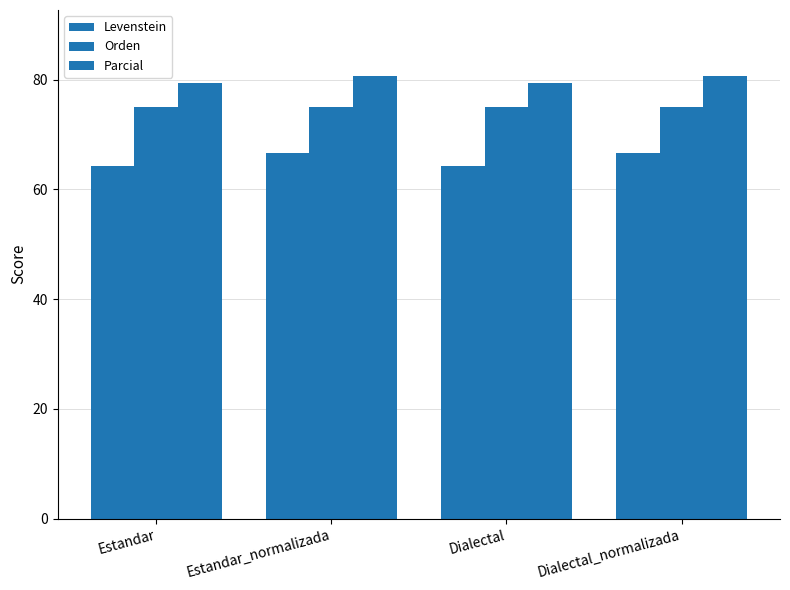

What is the greatest value displayed?

80.6